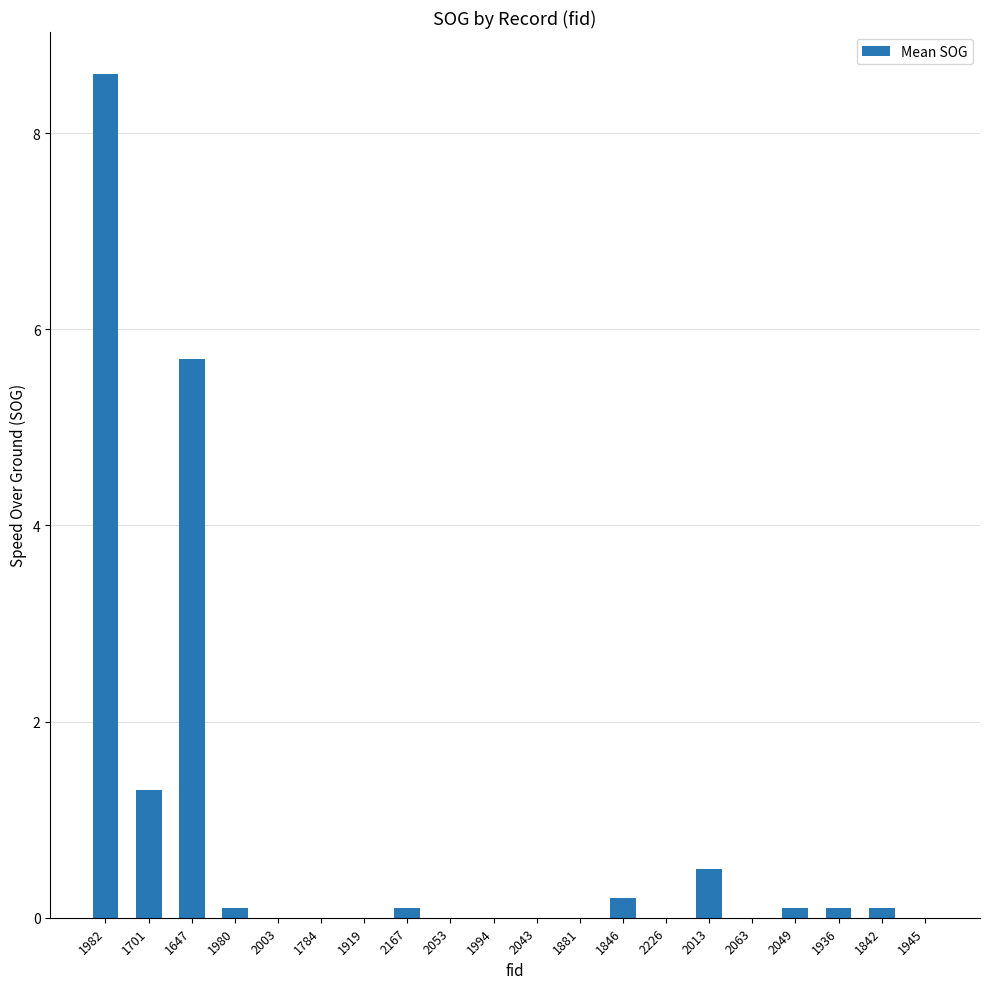

Between 1881 and 1846, which is larger?

1846